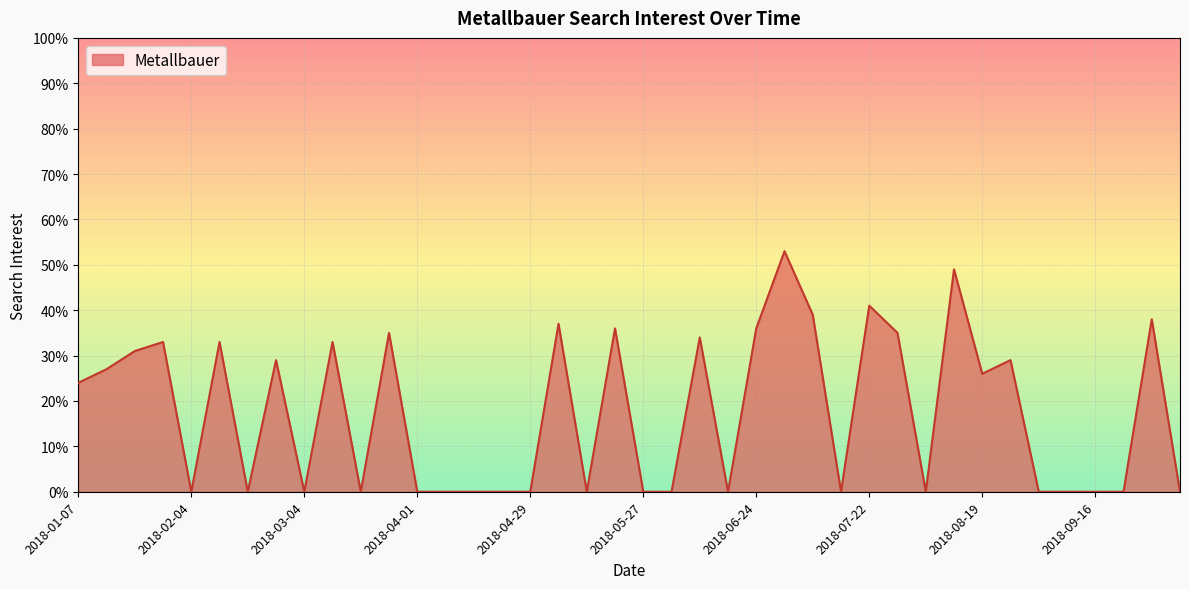

What is the maximum value shown in the chart?

53